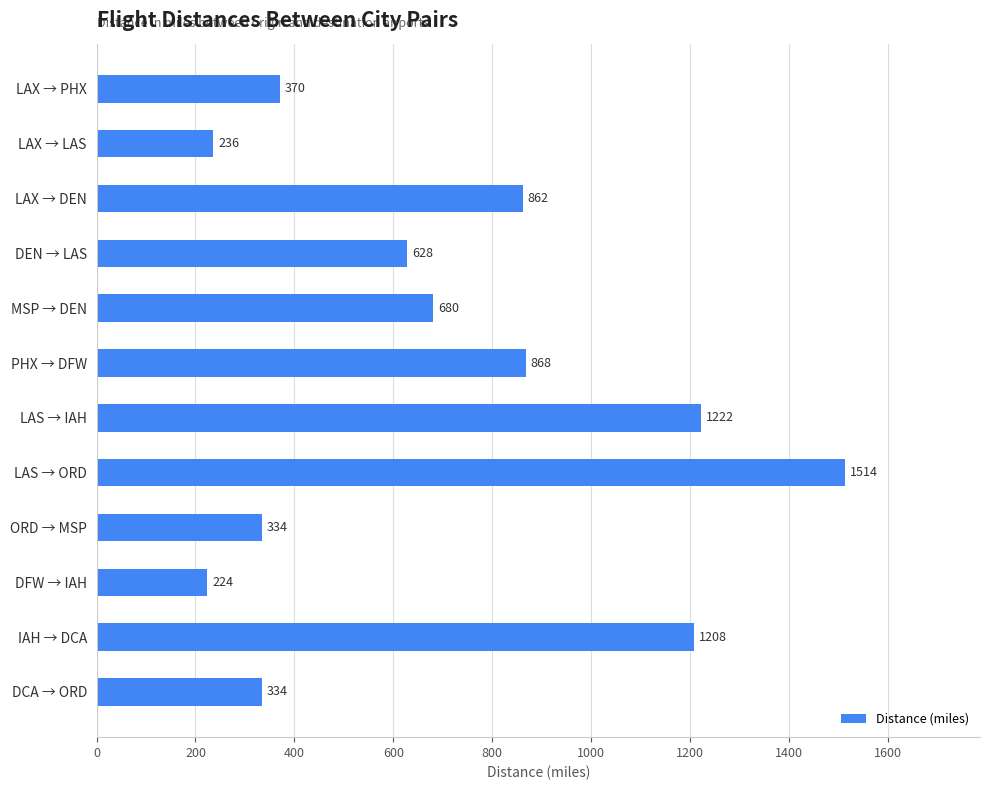

True or false: the data shows 209 at DCA → ORD.

False